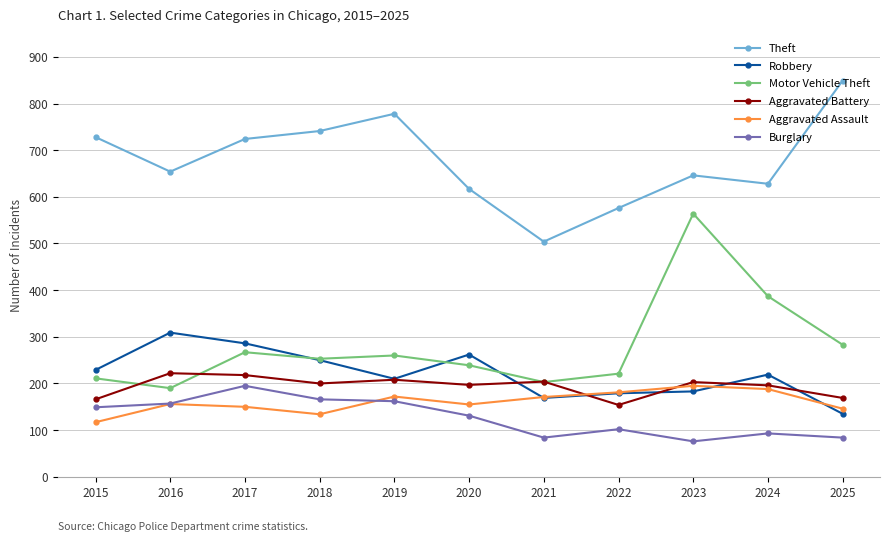

How many data points does each series have?

11